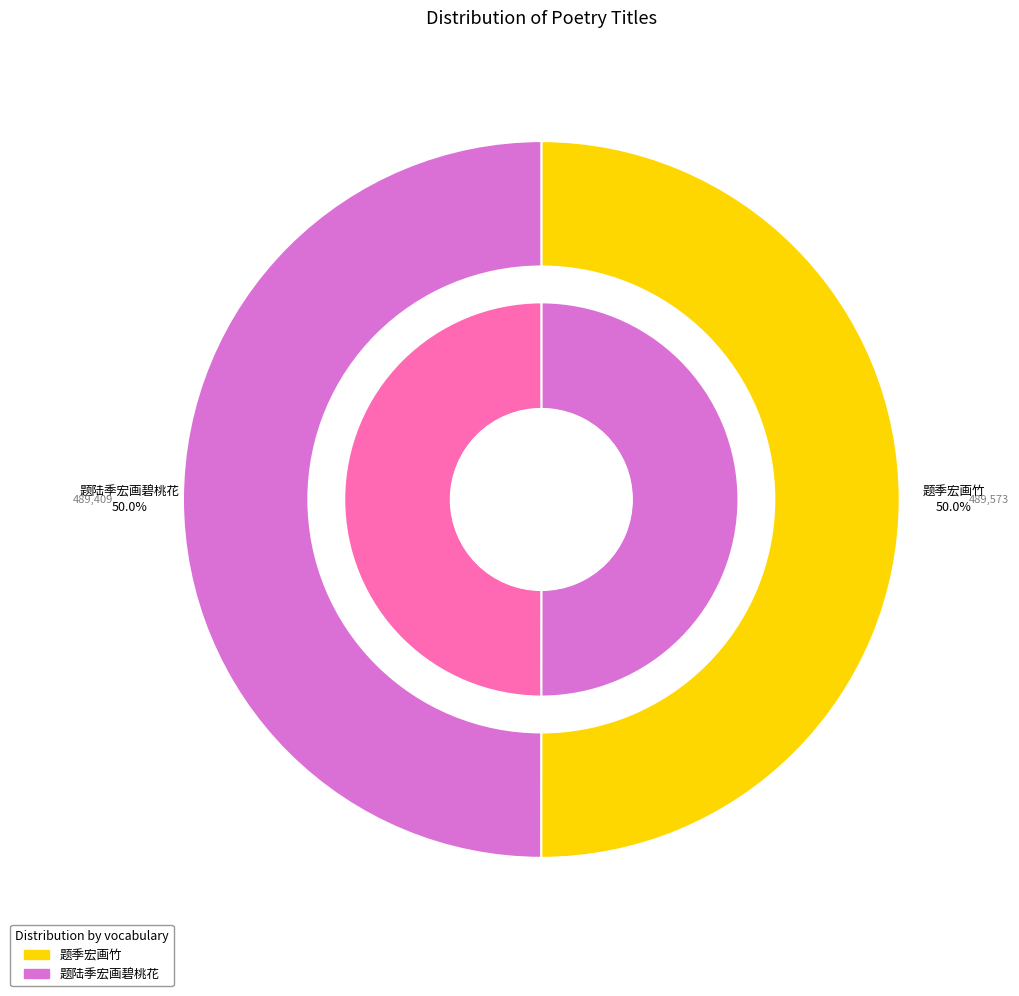

What is the smallest slice in the pie chart?

题陆季宏画碧桃花